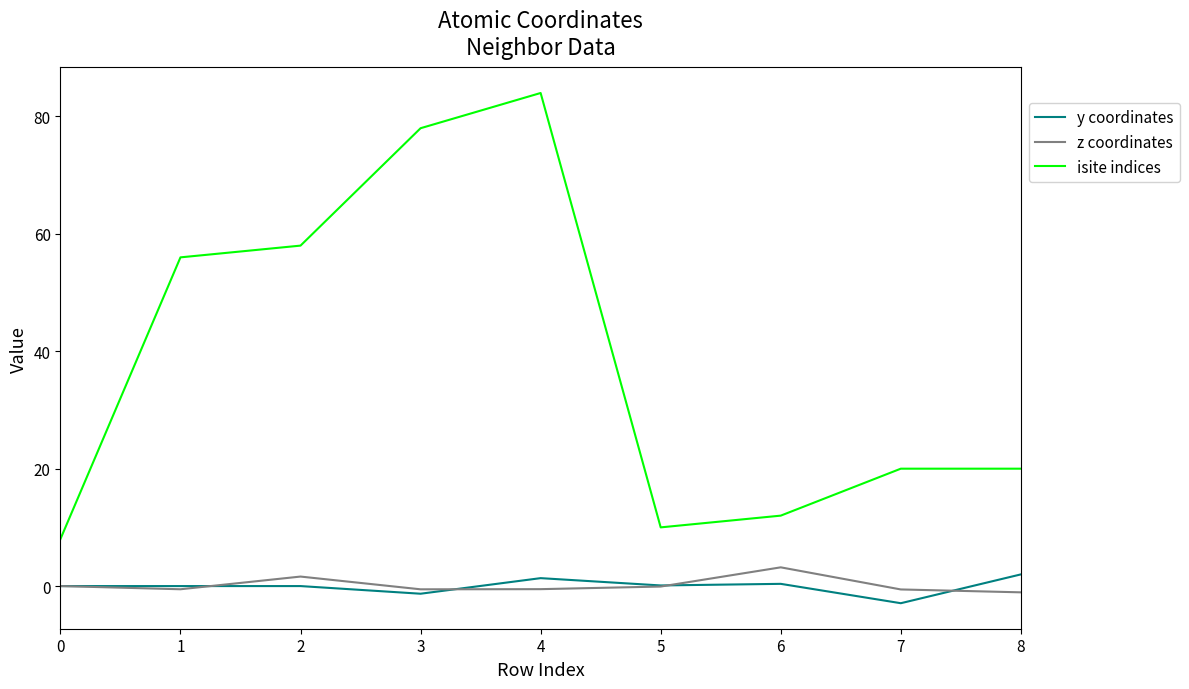

True or false: isite indices and y coordinates intersect in this chart.

False